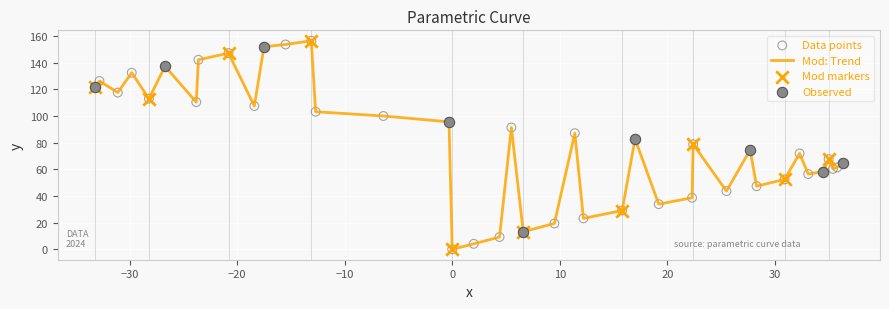

What is the difference between the maximum and minimum values?

156.6